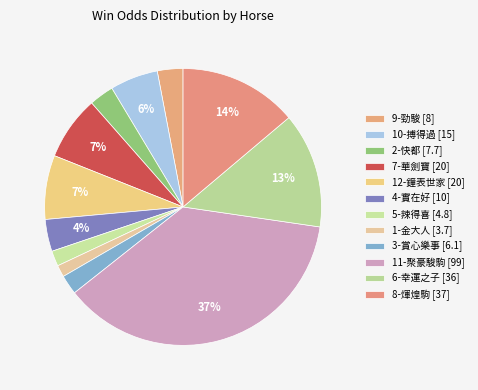

Count the number of slices in the pie.

12